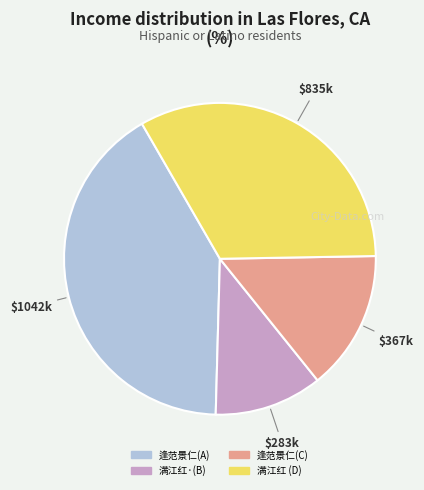

Is it true that 满江红·(B) is 1% of the pie?

False